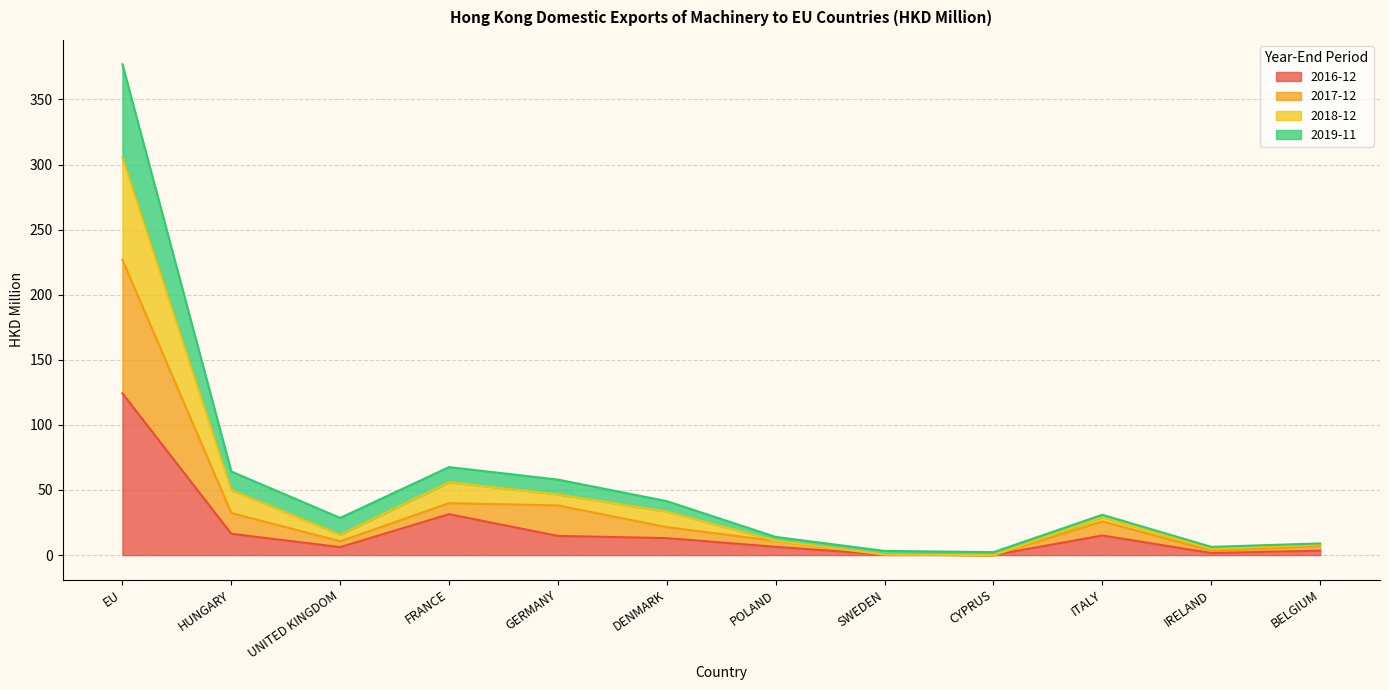

Where is the first local maximum for 2016-12?

FRANCE